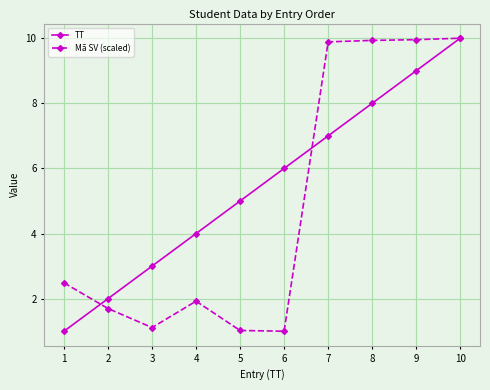

True or false: Mã SV (scaled) and TT cross at least once.

True